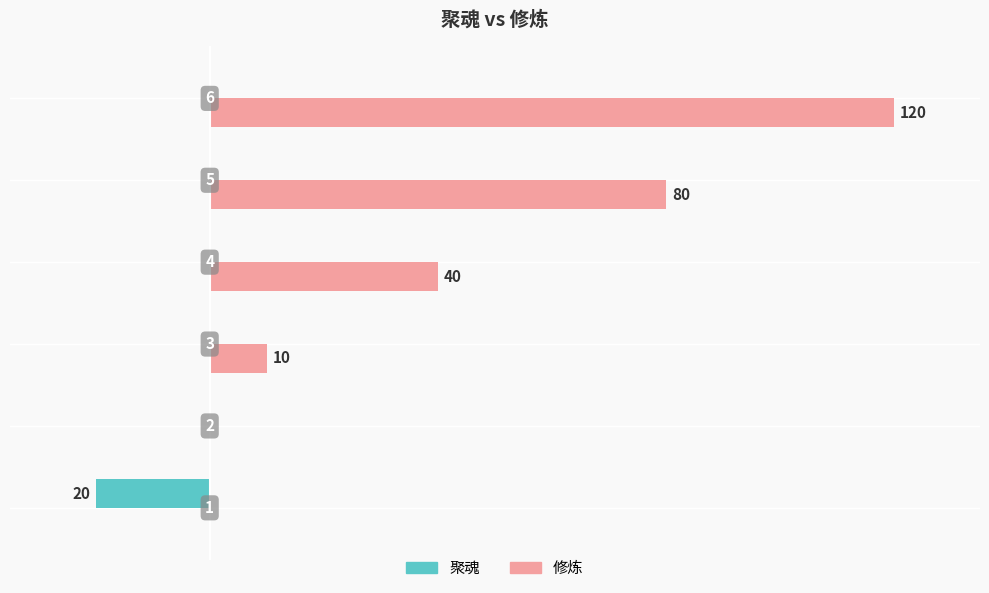

What are all the series names shown in the legend?

聚魂, 修炼